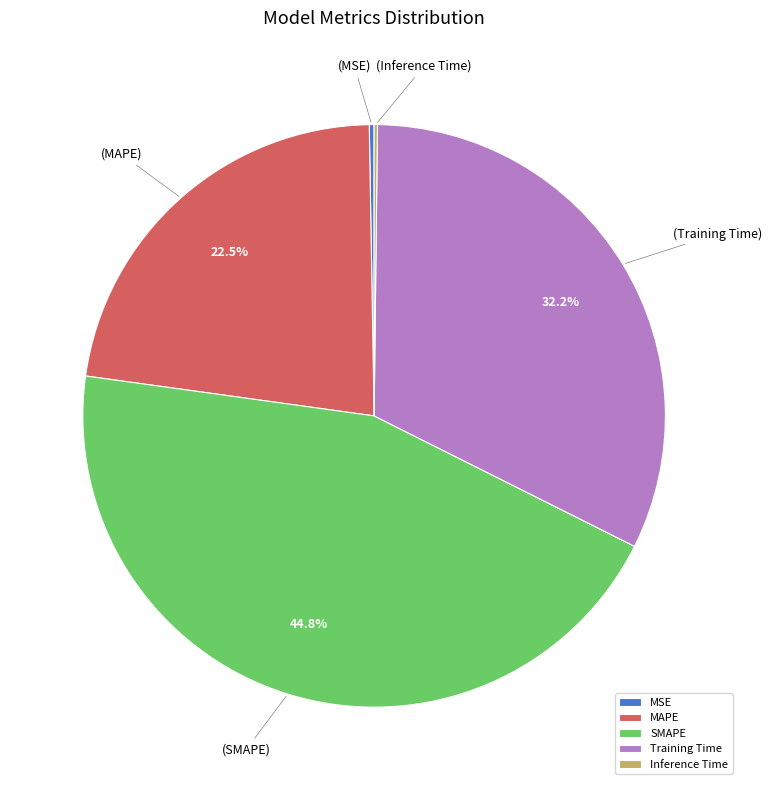

Does MAPE account for over 50% of the chart?

No